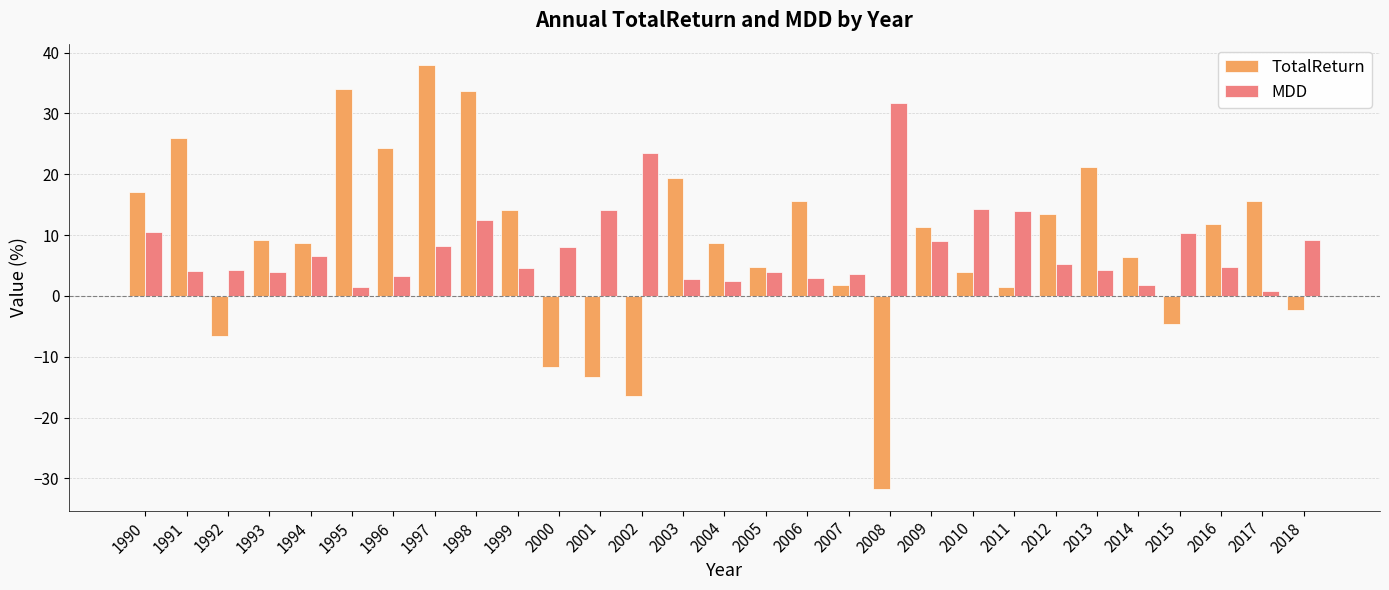

At which label does MDD reach its peak?

2008